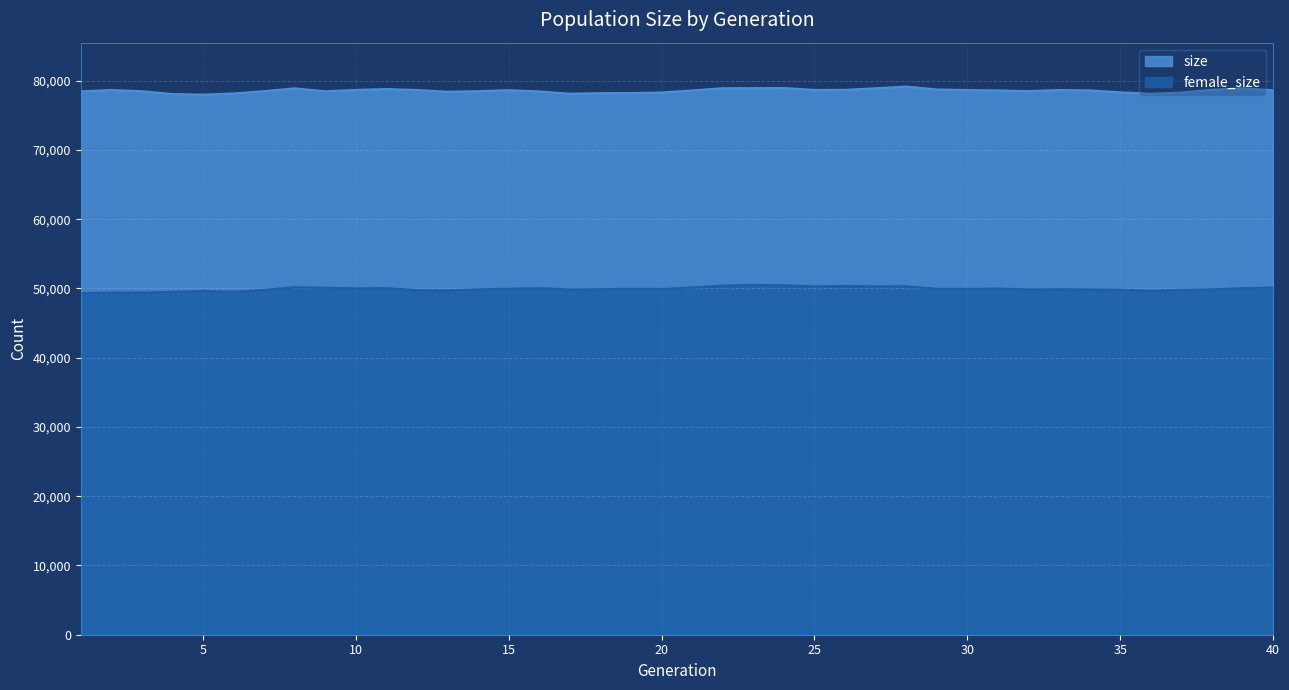

True or false: female_size and size cross at least once.

False